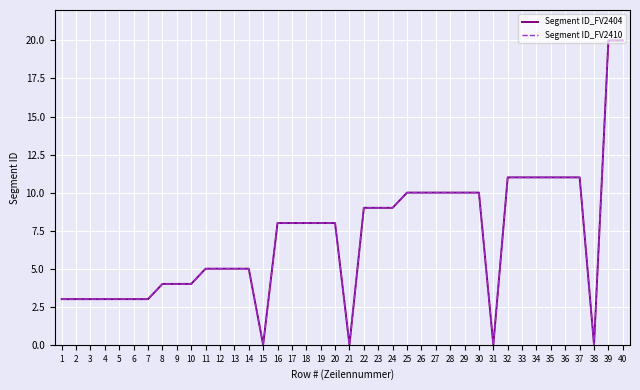

True or false: Segment ID_FV2404 and Segment ID_FV2410 intersect in this chart.

False